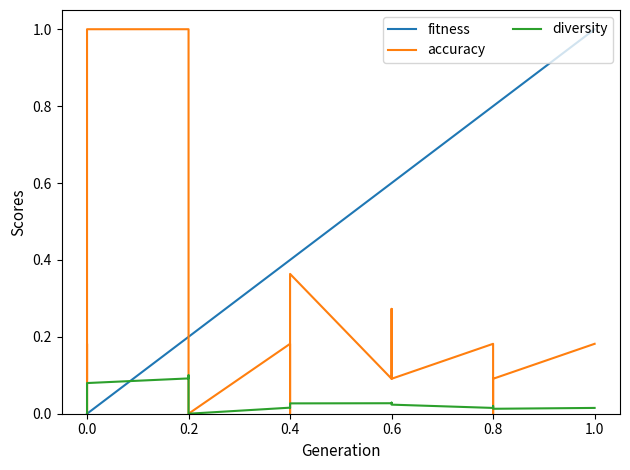

True or false: fitness and accuracy cross at least once.

True